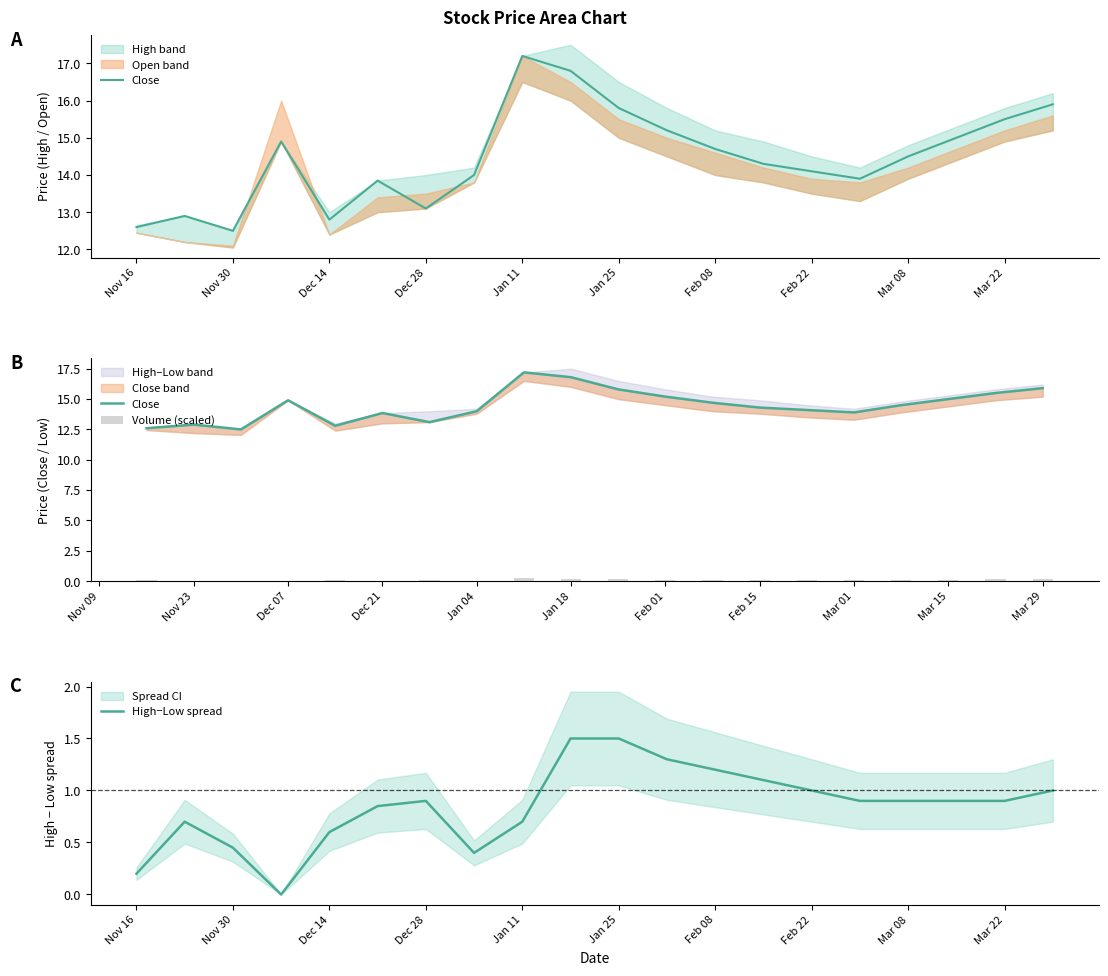

The value of High−Low spread at Mar 08 is 1.5. True or false?

False